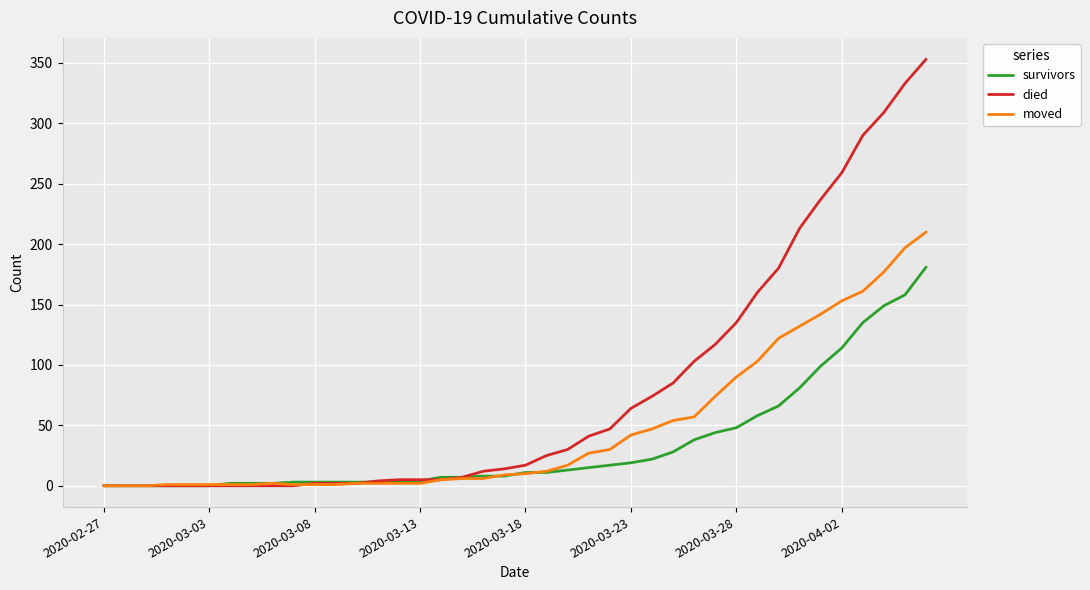

Which series has the largest range (max minus min)?

died